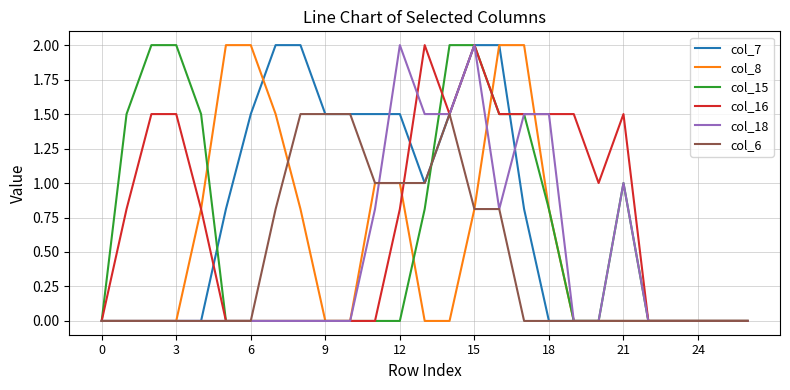

What is the maximum value shown in the chart?

2.0